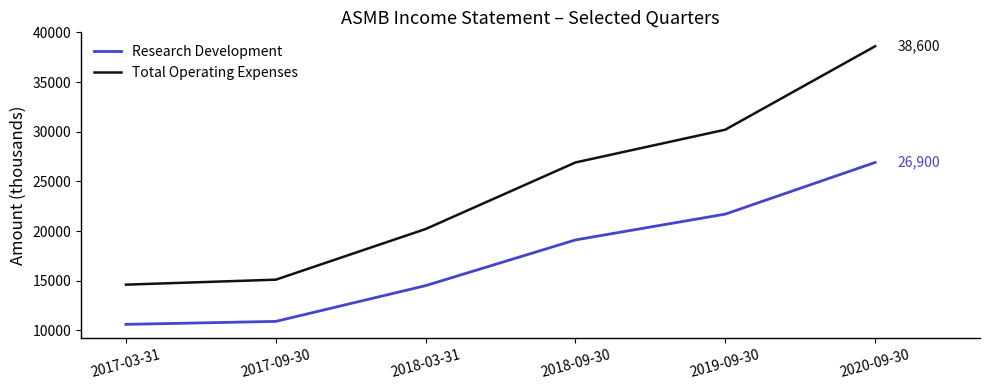

Rank the series by their average value, from lowest to highest.

Research Development, Total Operating Expenses